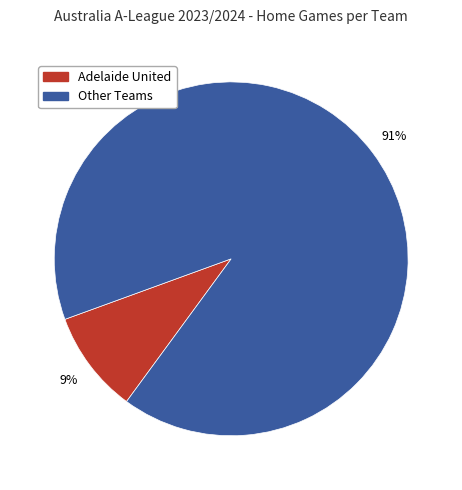

Does any single category account for the majority?

Yes